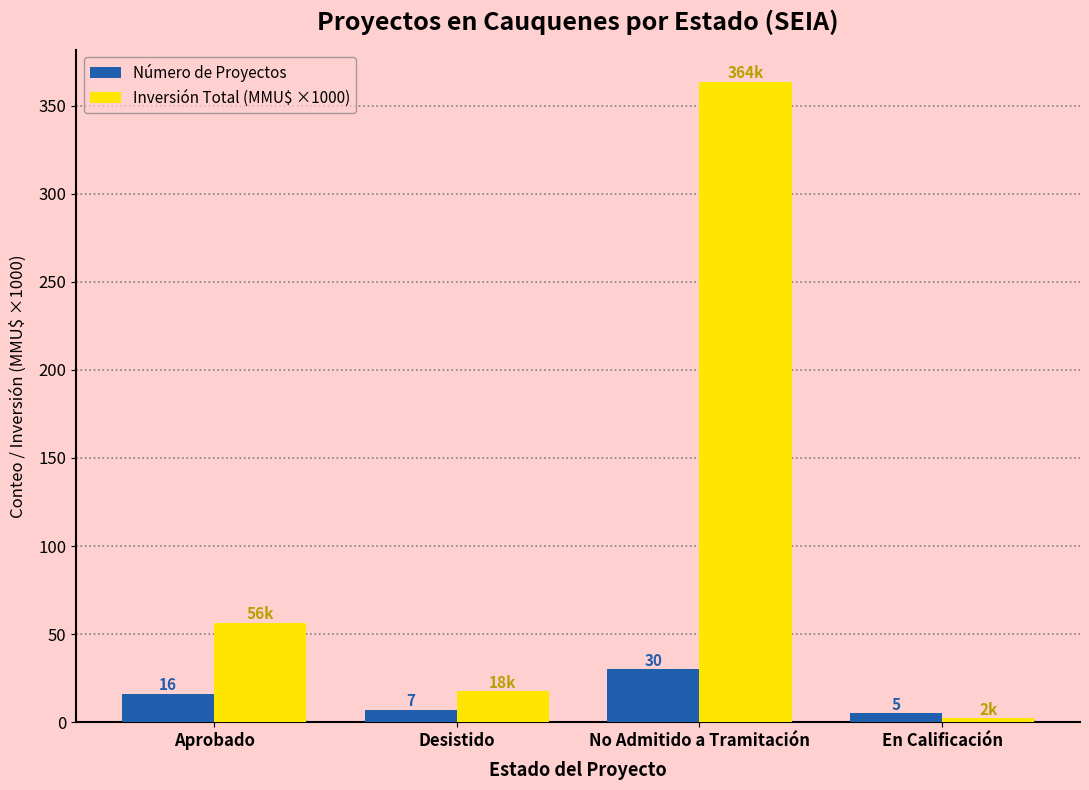

At how many categories does at least one series exceed 145?

1